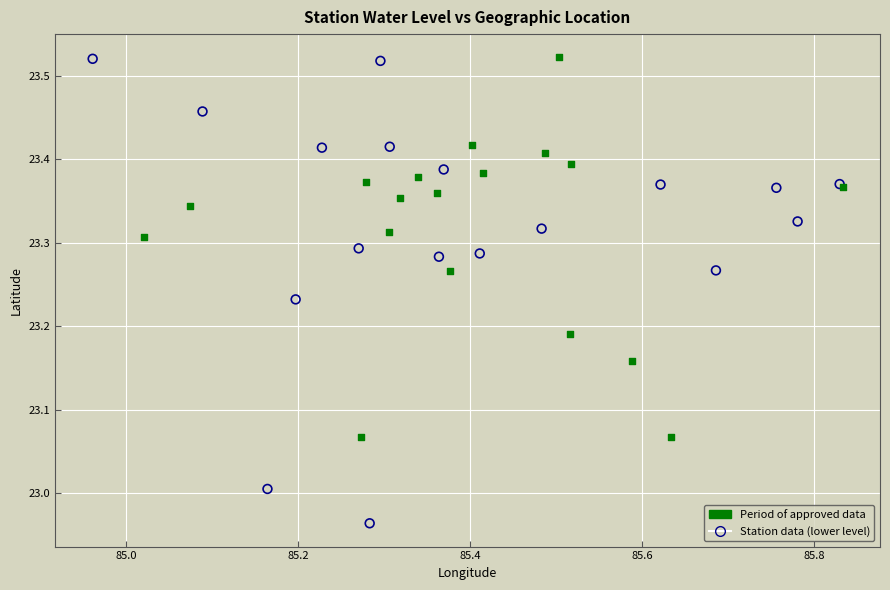

Which series contains the lowest Y value?

Station data (lower level)